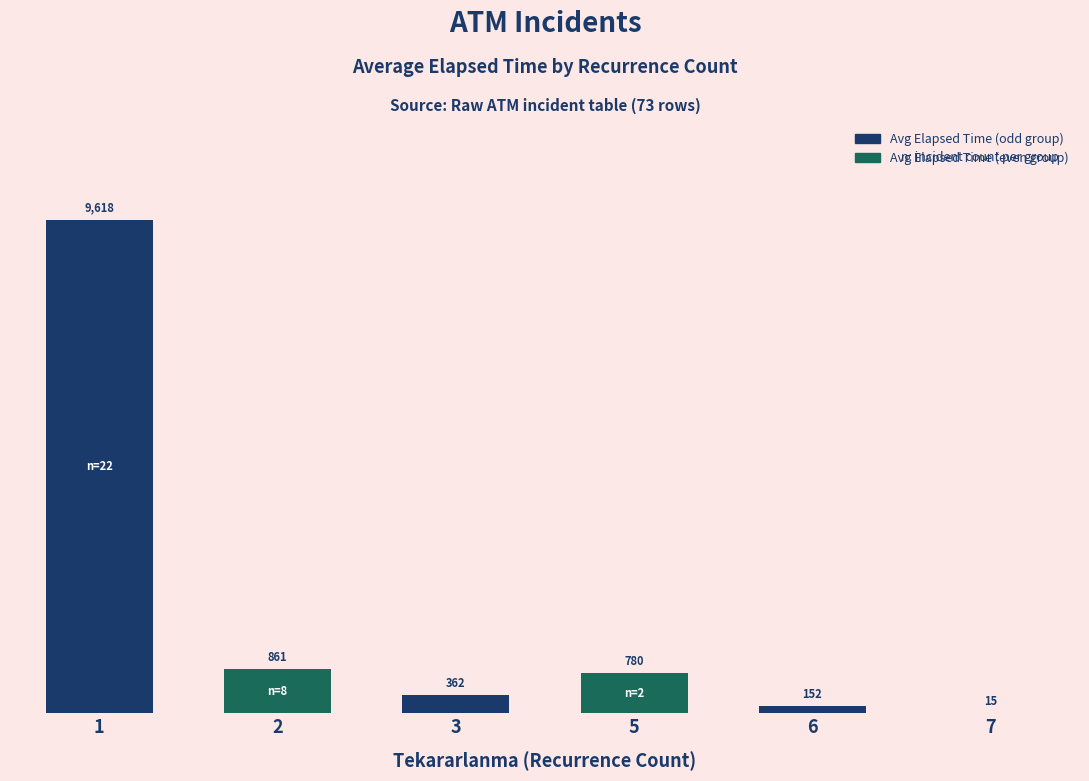

What is the ratio of the value at 3 to the value at 7?

24.1